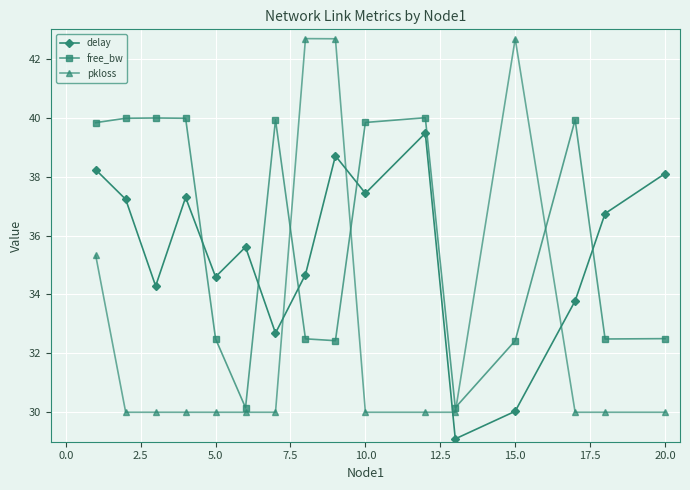

What is the smallest value displayed?

29.1